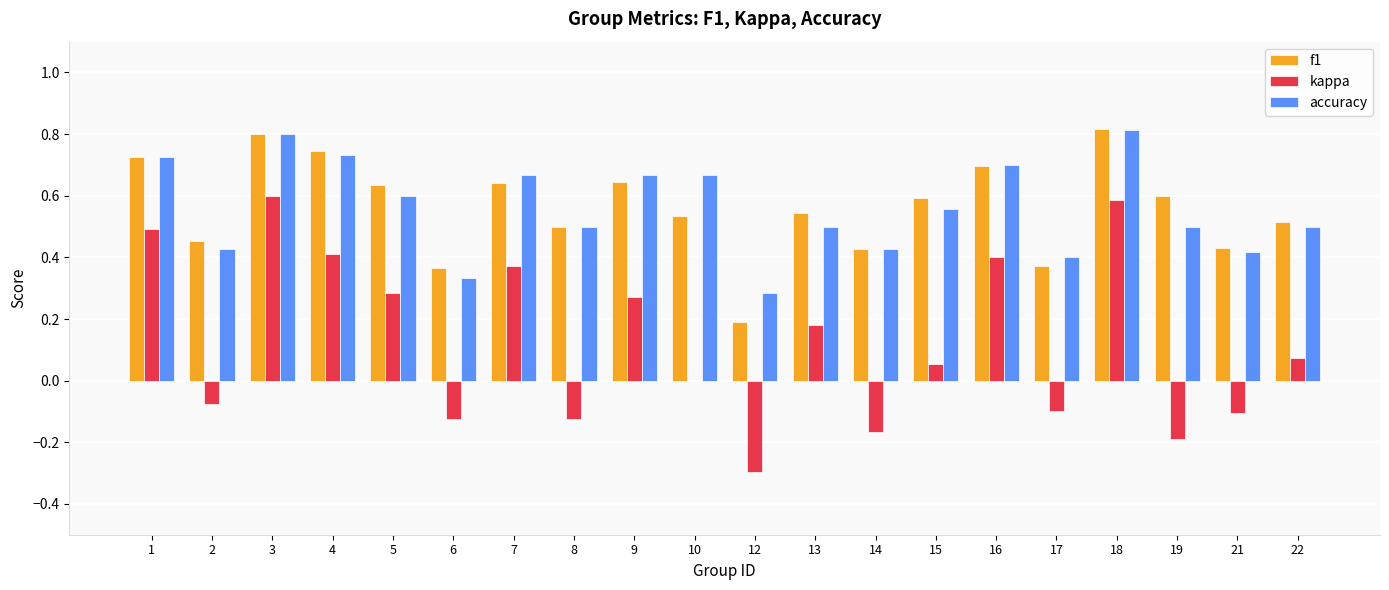

Are the bars grouped side by side (vs. stacked)?

Yes